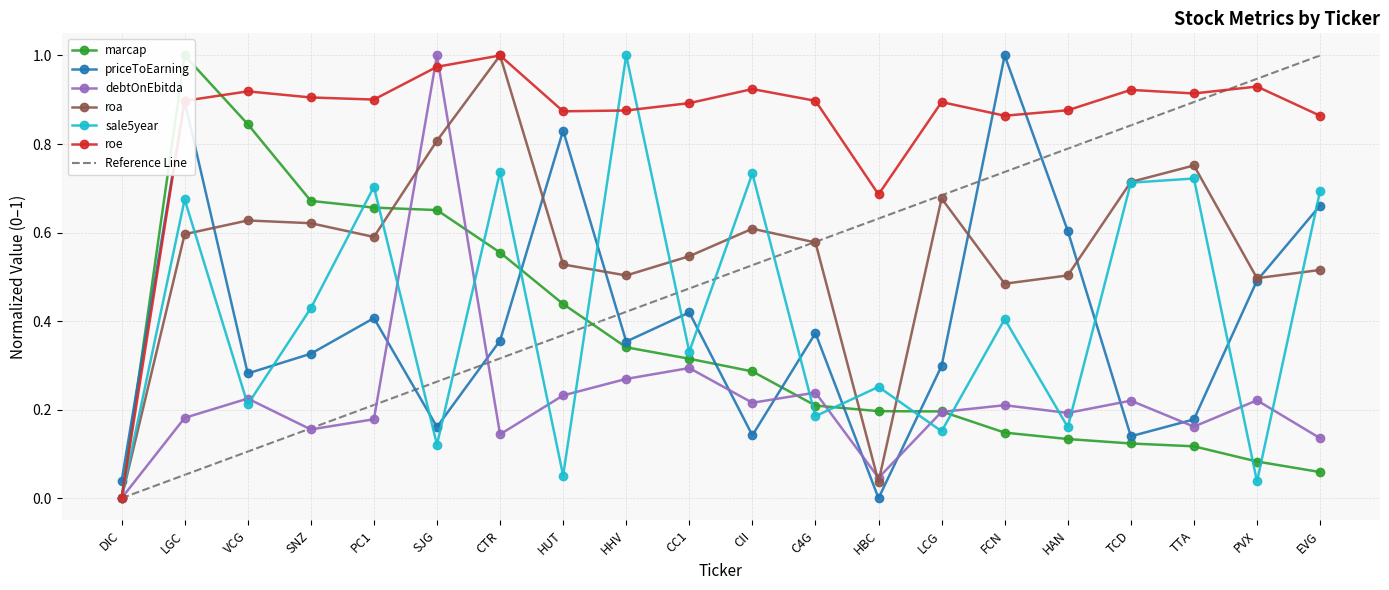

What is the label of the 11th point from the right?

CC1